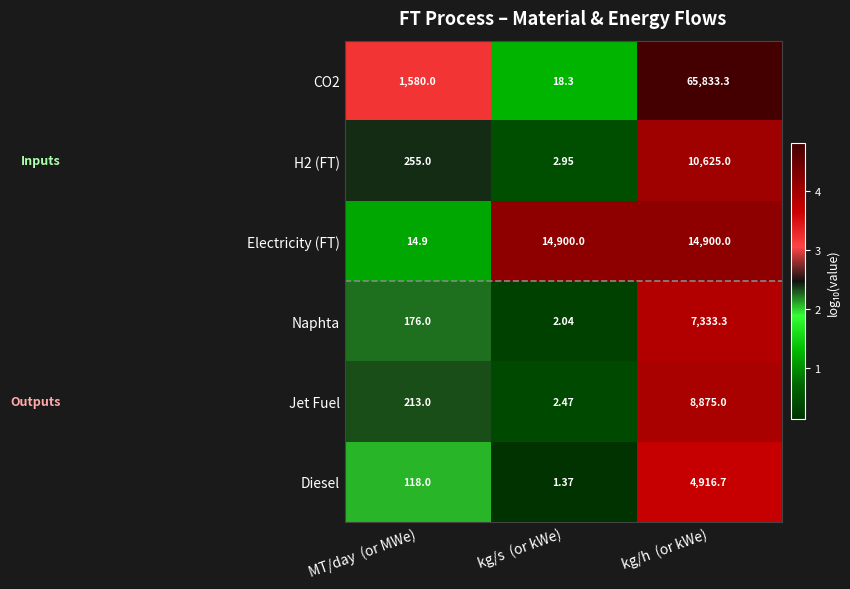

At which label is H2 (FT) closest to 5313?

MT/day  (or MWe)